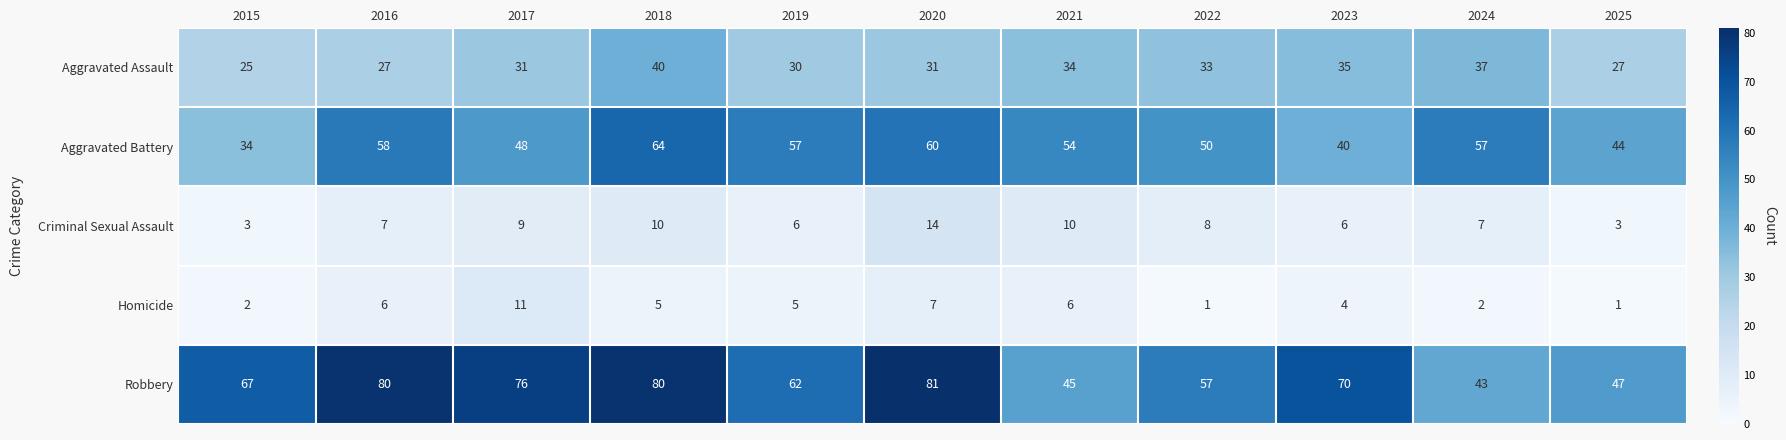

At which category is the sum across all series the highest?

2018